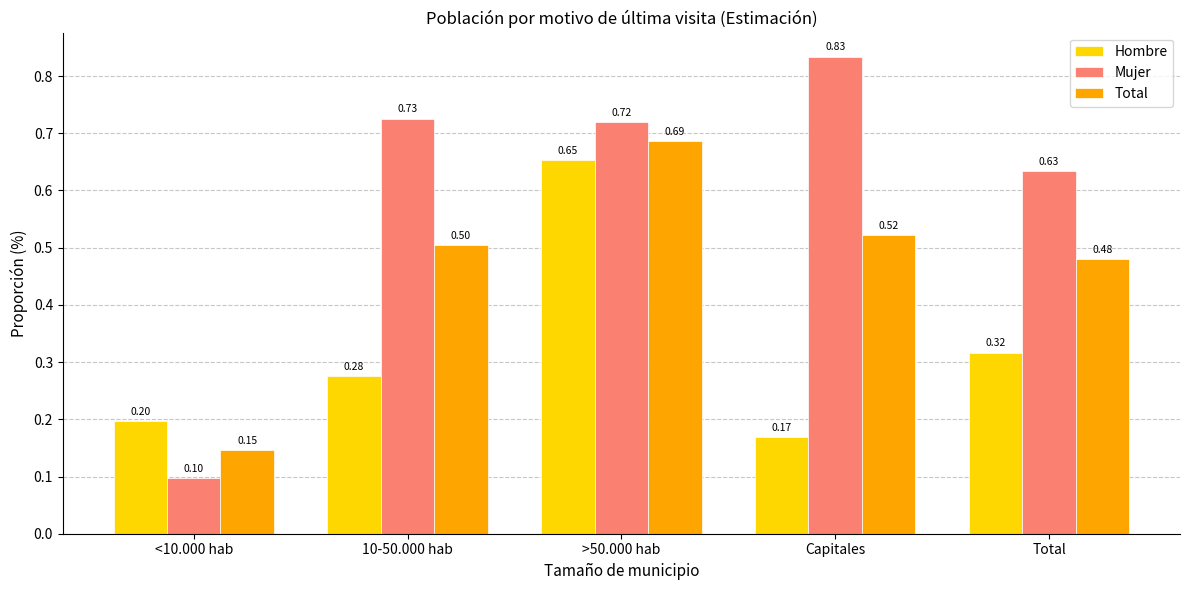

Are the bars horizontal?

No